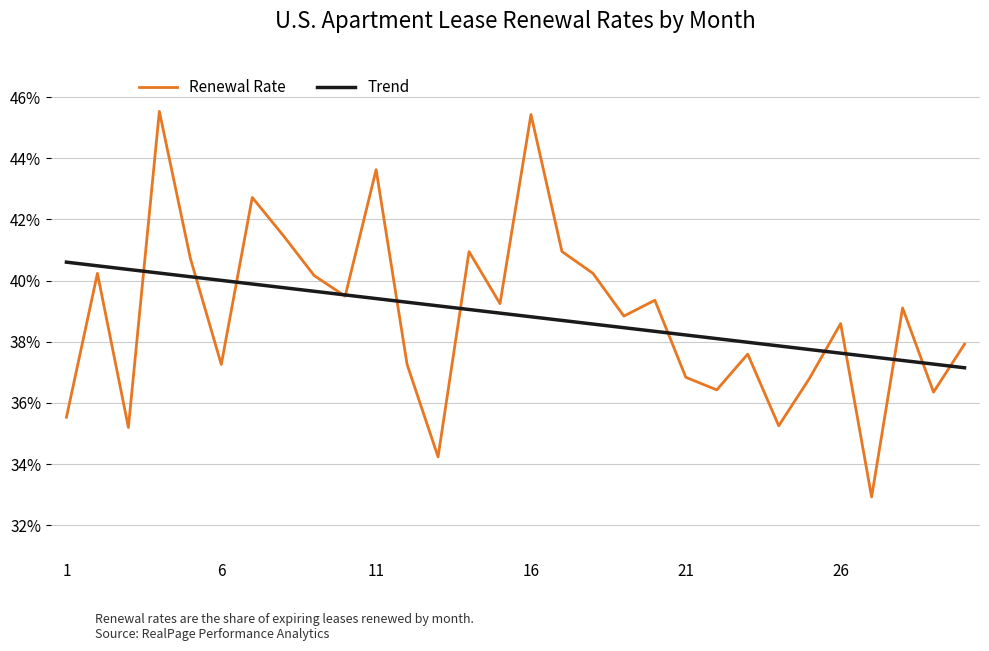

Which series has the widest spread of values?

Renewal Rate